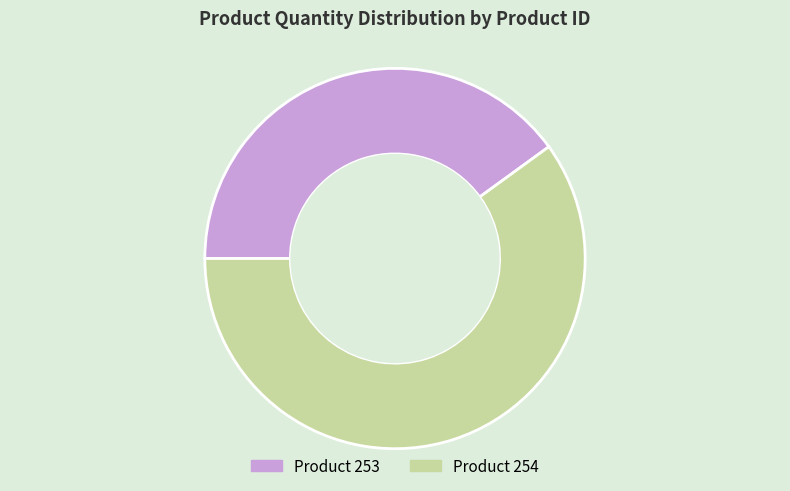

Does any single category account for the majority?

Yes